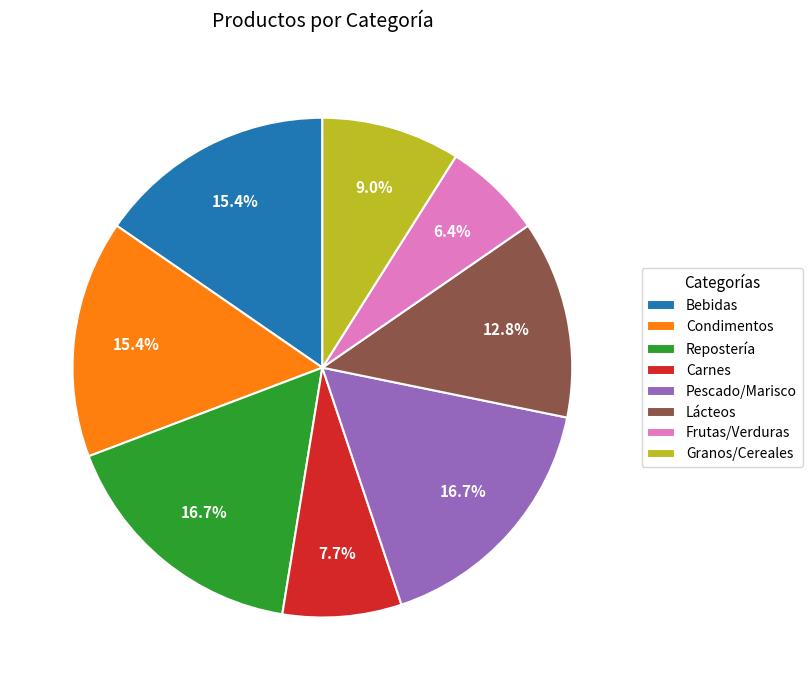

Is the sum of Repostería and Frutas/Verduras greater than half?

No